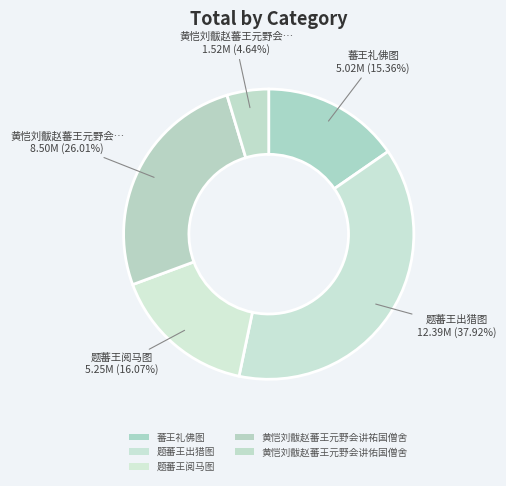

Does 题蕃王出猎图 account for over 50% of the chart?

No